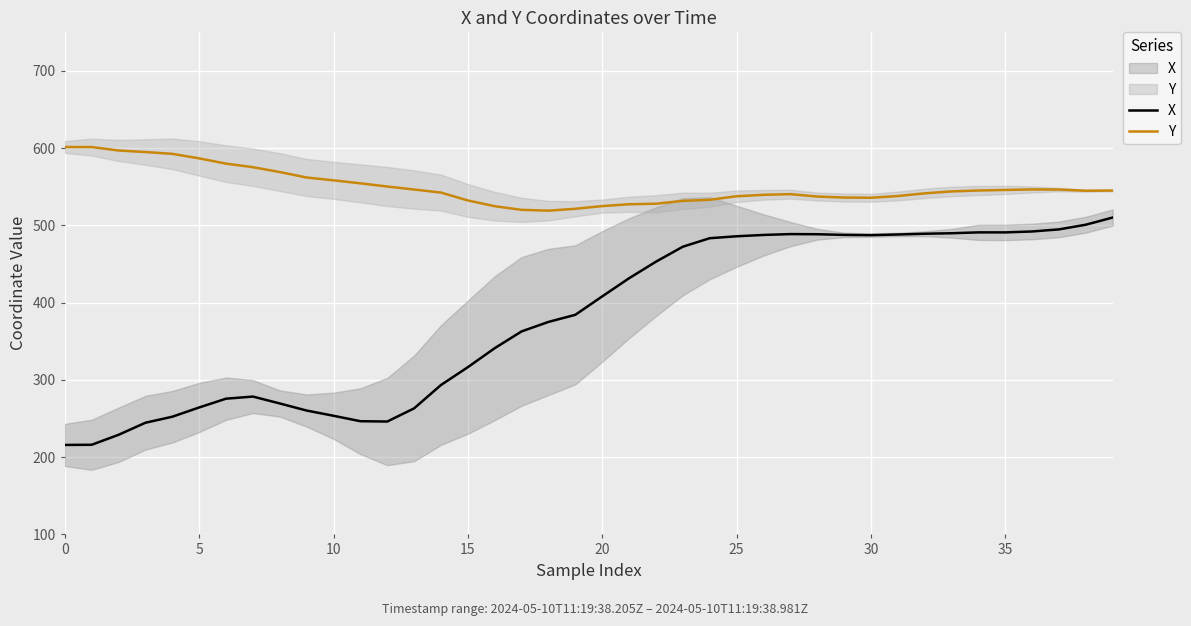

Does the chart display data point markers on the line(s)?

No